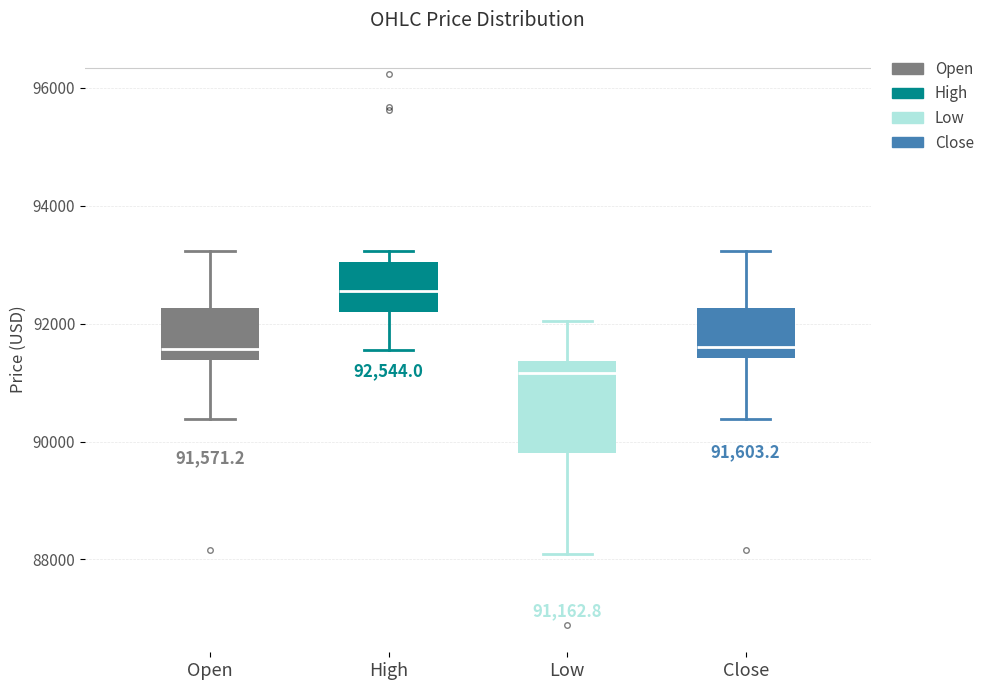

Which box's median line is the lowest?

Low